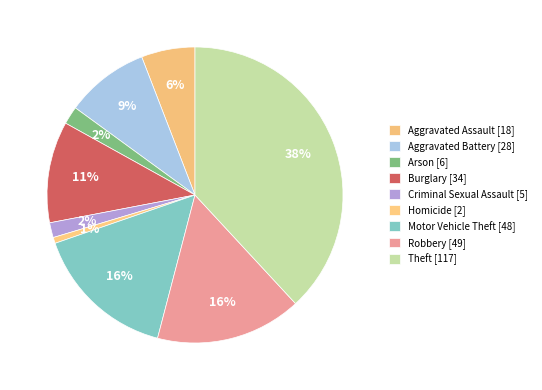

Which slice is the largest?

Theft